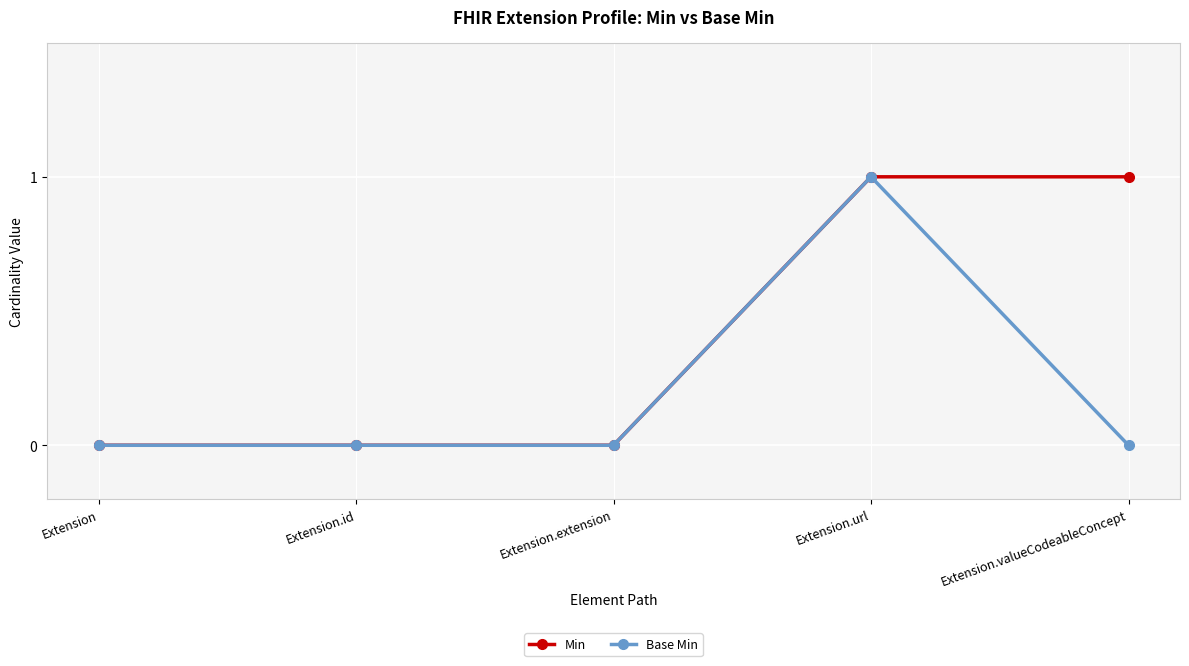

True or false: Min has a value of 0 at Extension.extension.

True